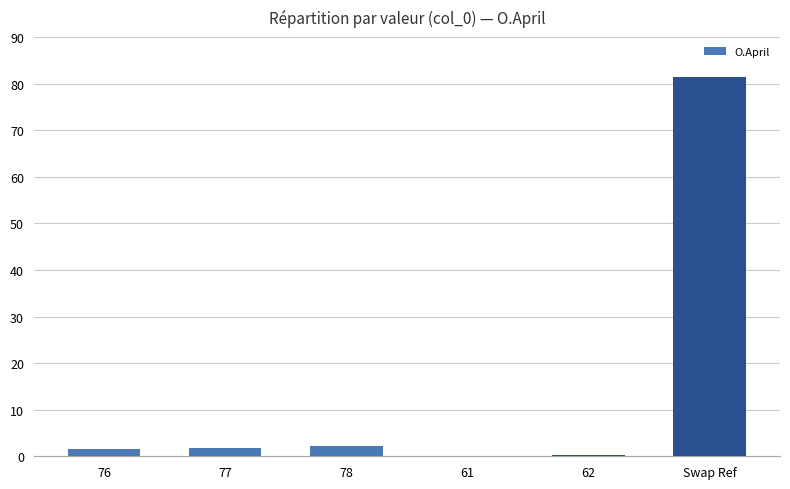

What is the change in value from 78 to Swap Ref?

+79.3